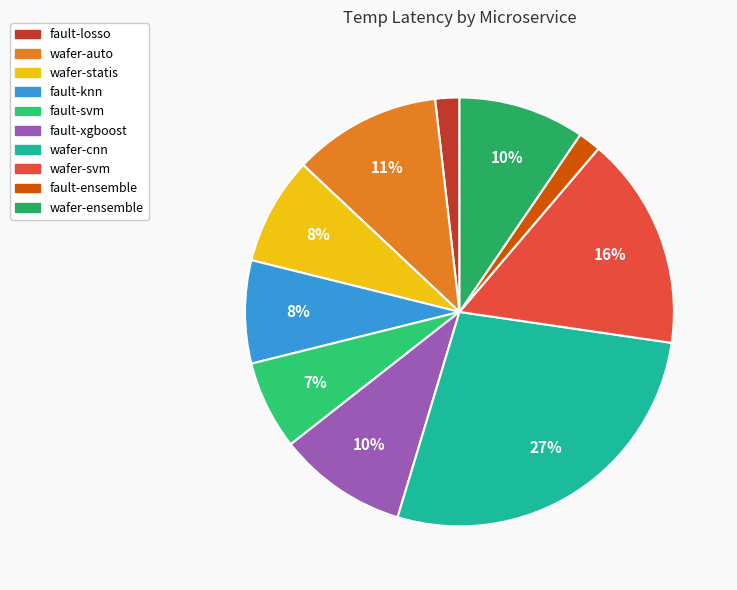

Is fault-xgboost the majority of the pie?

No